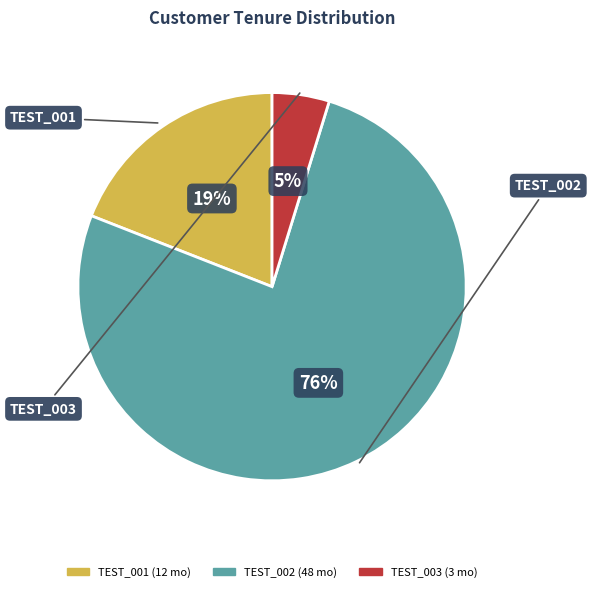

Which has a higher value, TEST_003 or TEST_001?

TEST_001